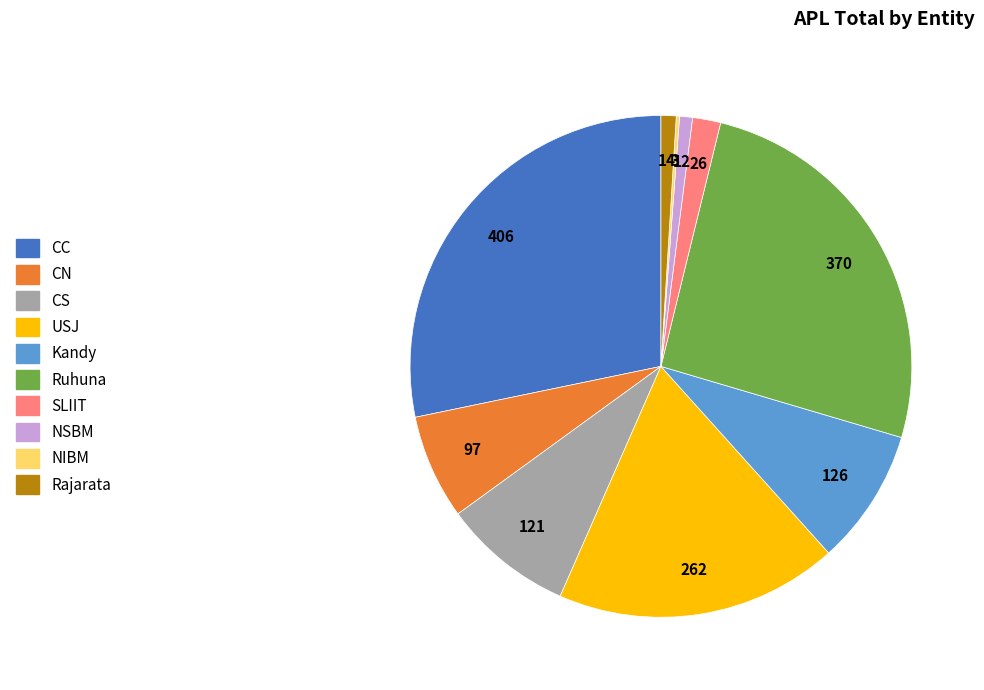

Does CS represent more than half of the total?

No